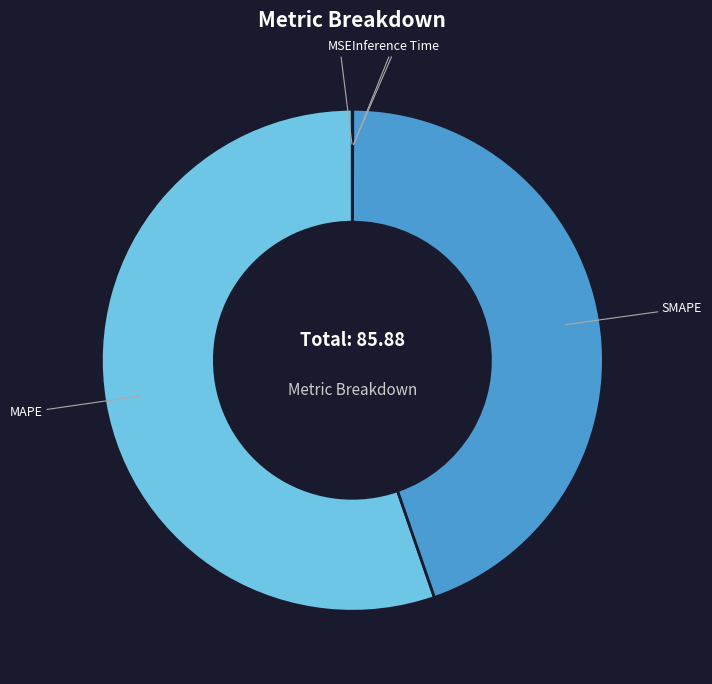

Which slice is the largest?

MAPE